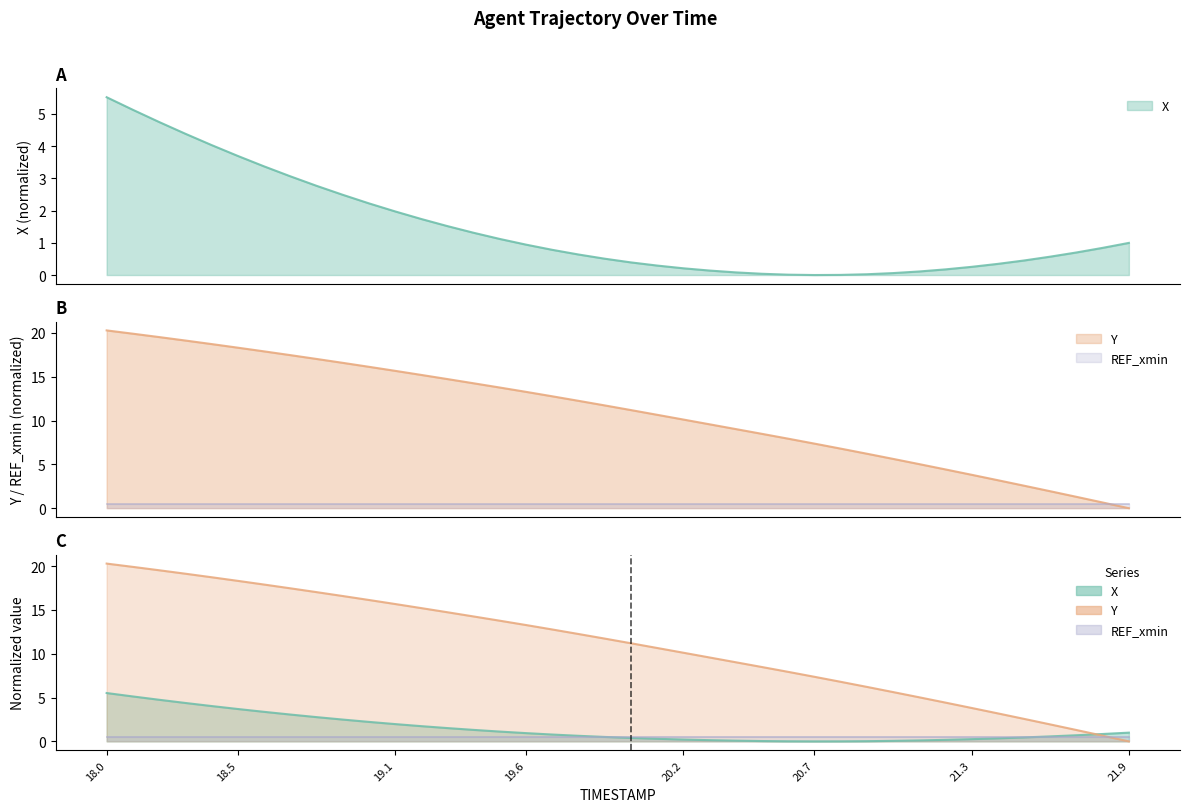

What is the highest value of the X series?

5.5